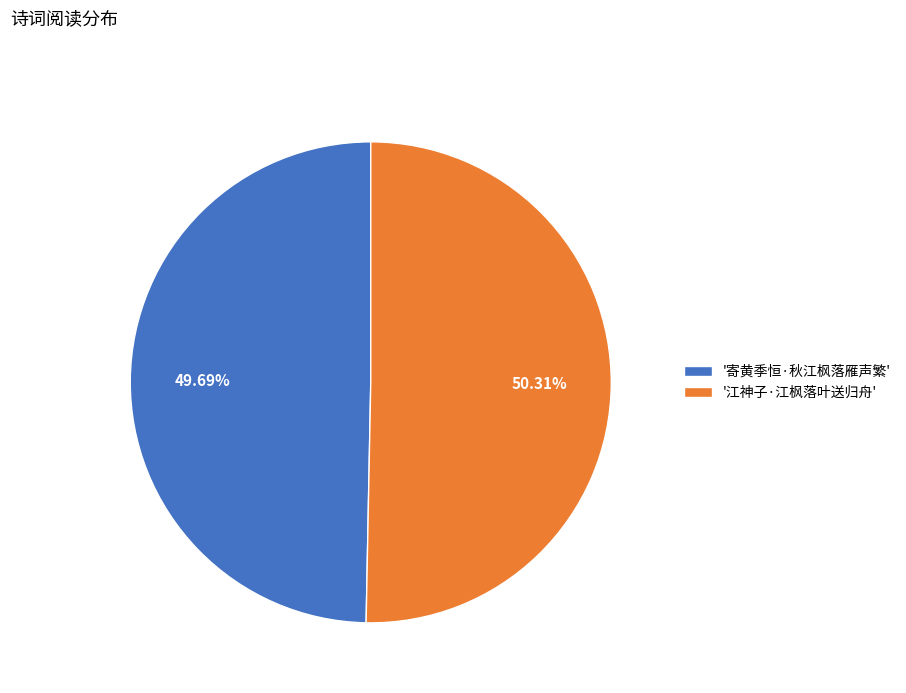

Is there a majority slice in this chart?

Yes